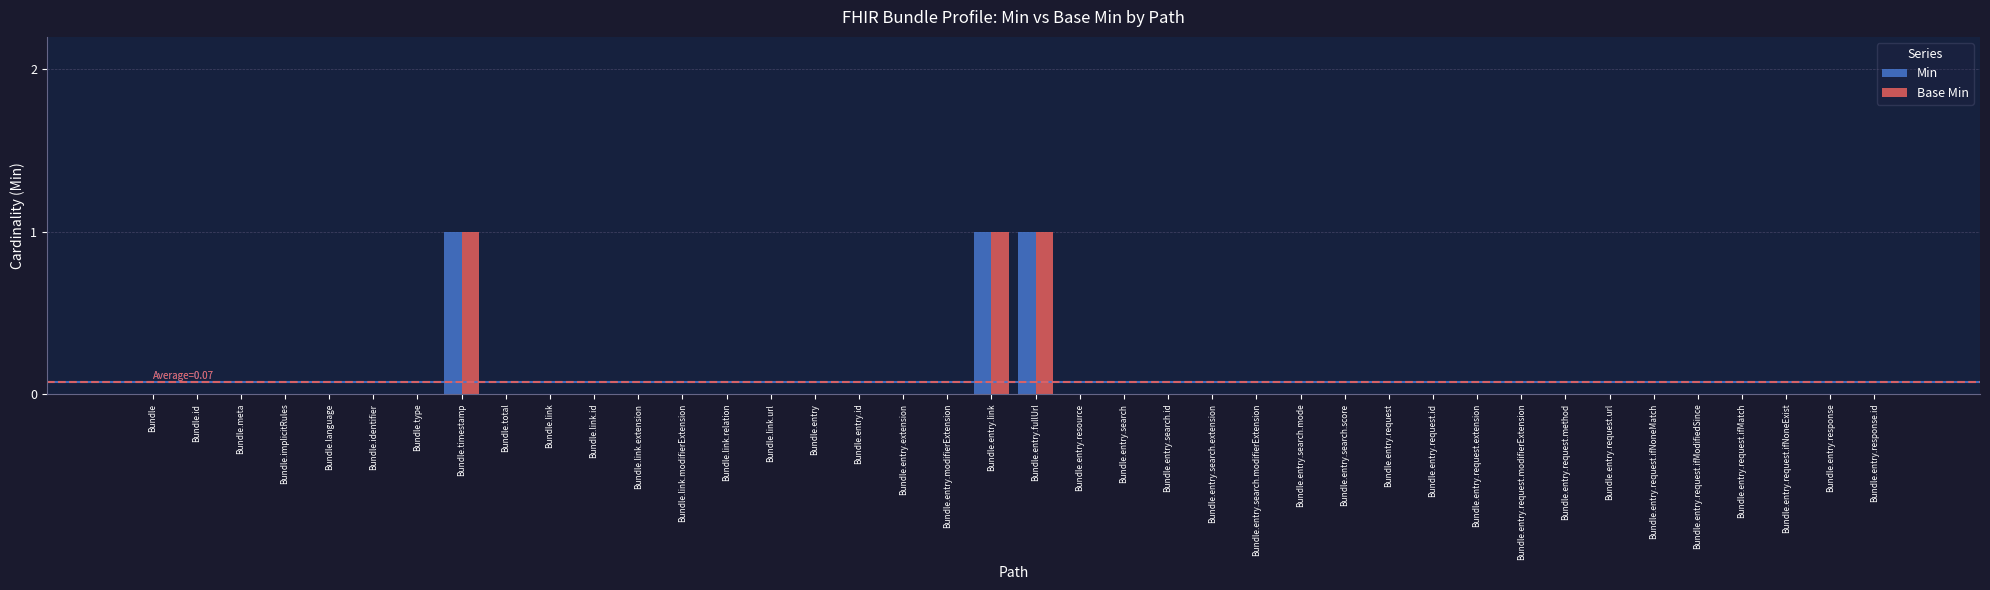

Reading left to right, extract all data points from this chart.

Min: Bundle=0	Bundle.id=0	Bundle.meta=0	Bundle.implicitRules=0	Bundle.language=0	Bundle.identifier=0	Bundle.type=0	Bundle.timestamp=1	Bundle.total=0	Bundle.link=0	Bundle.link.id=0	Bundle.link.extension=0	Bundle.link.modifierExtension=0	Bundle.link.relation=0	Bundle.link.url=0	Bundle.entry=0	Bundle.entry.id=0	Bundle.entry.extension=0	Bundle.entry.modifierExtension=0	Bundle.entry.link=1	Bundle.entry.fullUrl=1	Bundle.entry.resource=0	Bundle.entry.search=0	Bundle.entry.search.id=0	Bundle.entry.search.extension=0	Bundle.entry.search.modifierExtension=0	Bundle.entry.search.mode=0	Bundle.entry.search.score=0	Bundle.entry.request=0	Bundle.entry.request.id=0	Bundle.entry.request.extension=0	Bundle.entry.request.modifierExtension=0	Bundle.entry.request.method=0	Bundle.entry.request.url=0	Bundle.entry.request.ifNoneMatch=0	Bundle.entry.request.ifModifiedSince=0	Bundle.entry.request.ifMatch=0	Bundle.entry.request.ifNoneExist=0	Bundle.entry.response=0	Bundle.entry.response.id=0
Base Min: Bundle=0	Bundle.id=0	Bundle.meta=0	Bundle.implicitRules=0	Bundle.language=0	Bundle.identifier=0	Bundle.type=0	Bundle.timestamp=1	Bundle.total=0	Bundle.link=0	Bundle.link.id=0	Bundle.link.extension=0	Bundle.link.modifierExtension=0	Bundle.link.relation=0	Bundle.link.url=0	Bundle.entry=0	Bundle.entry.id=0	Bundle.entry.extension=0	Bundle.entry.modifierExtension=0	Bundle.entry.link=1	Bundle.entry.fullUrl=1	Bundle.entry.resource=0	Bundle.entry.search=0	Bundle.entry.search.id=0	Bundle.entry.search.extension=0	Bundle.entry.search.modifierExtension=0	Bundle.entry.search.mode=0	Bundle.entry.search.score=0	Bundle.entry.request=0	Bundle.entry.request.id=0	Bundle.entry.request.extension=0	Bundle.entry.request.modifierExtension=0	Bundle.entry.request.method=0	Bundle.entry.request.url=0	Bundle.entry.request.ifNoneMatch=0	Bundle.entry.request.ifModifiedSince=0	Bundle.entry.request.ifMatch=0	Bundle.entry.request.ifNoneExist=0	Bundle.entry.response=0	Bundle.entry.response.id=0